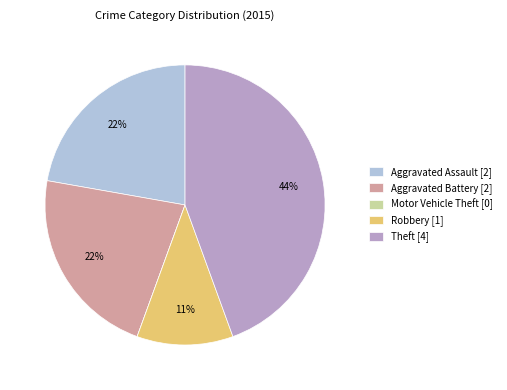

Combined, do Theft [4] and Robbery [1] account for over 50%?

Yes